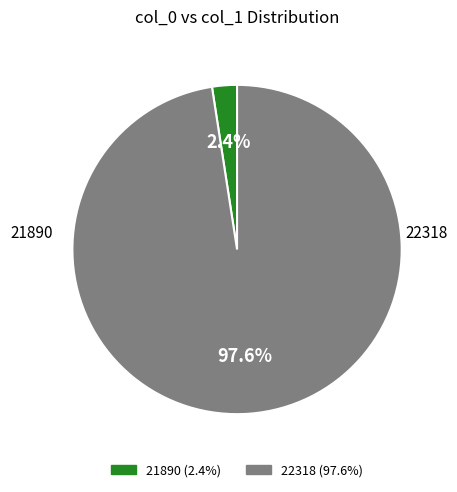

Count the number of slices in the pie.

2